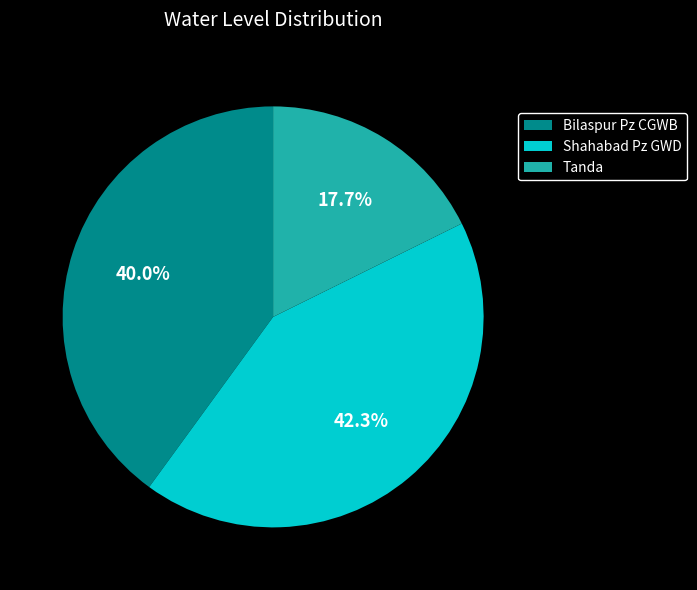

Count the number of slices in the pie.

3